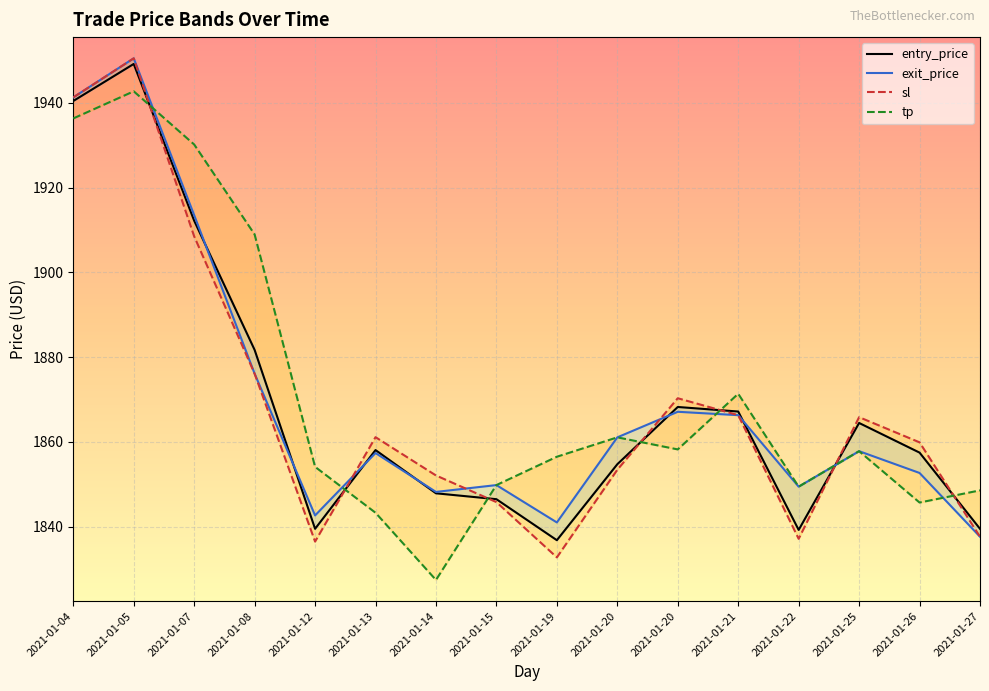

What is the total value across all series at 2021-01-12?

7372.9